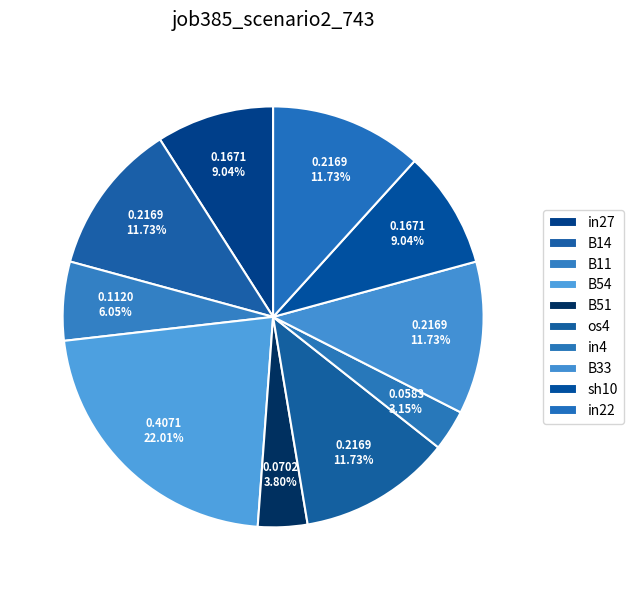

Count the number of slices in the pie.

10